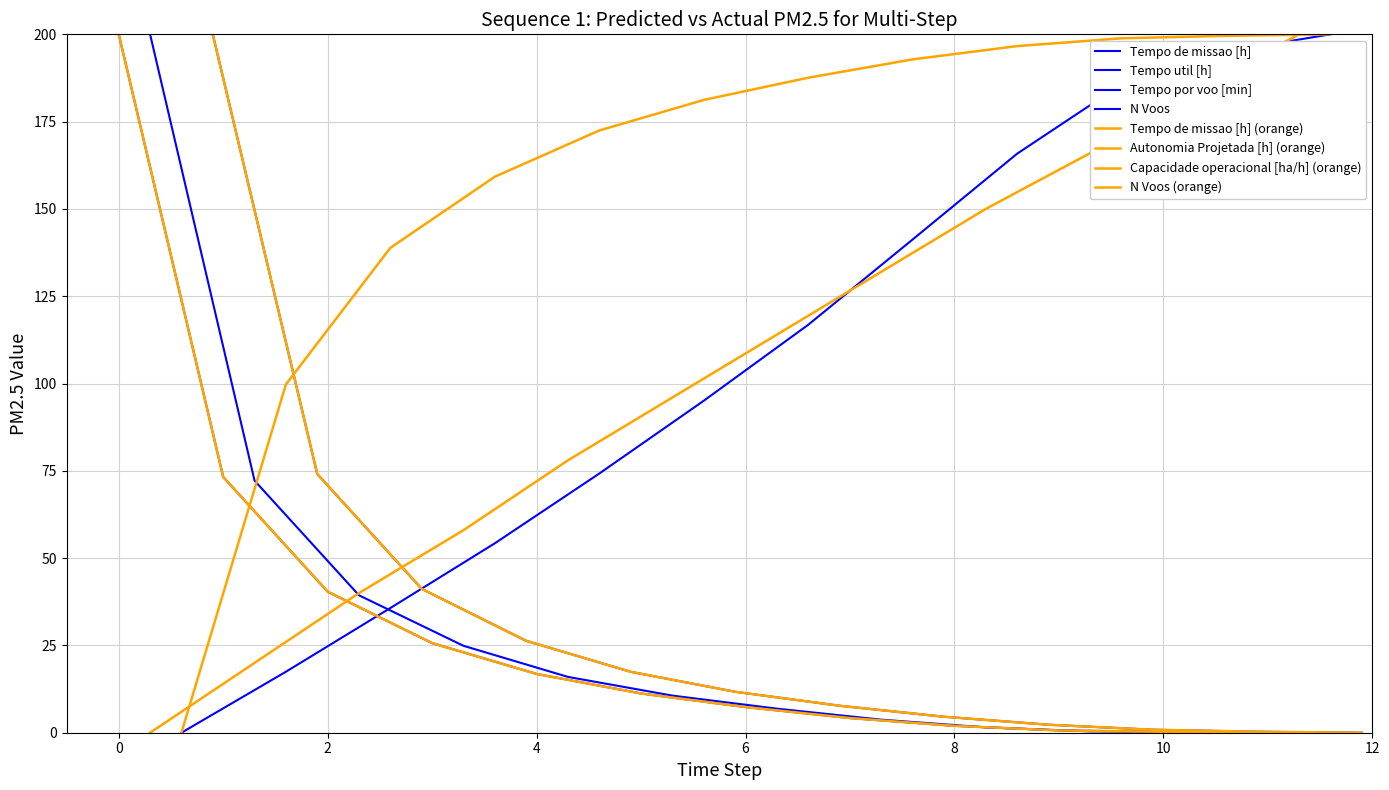

Is the value of N Voos at 8 greater than the value of Capacidade operacional [ha/h] at 9?

No